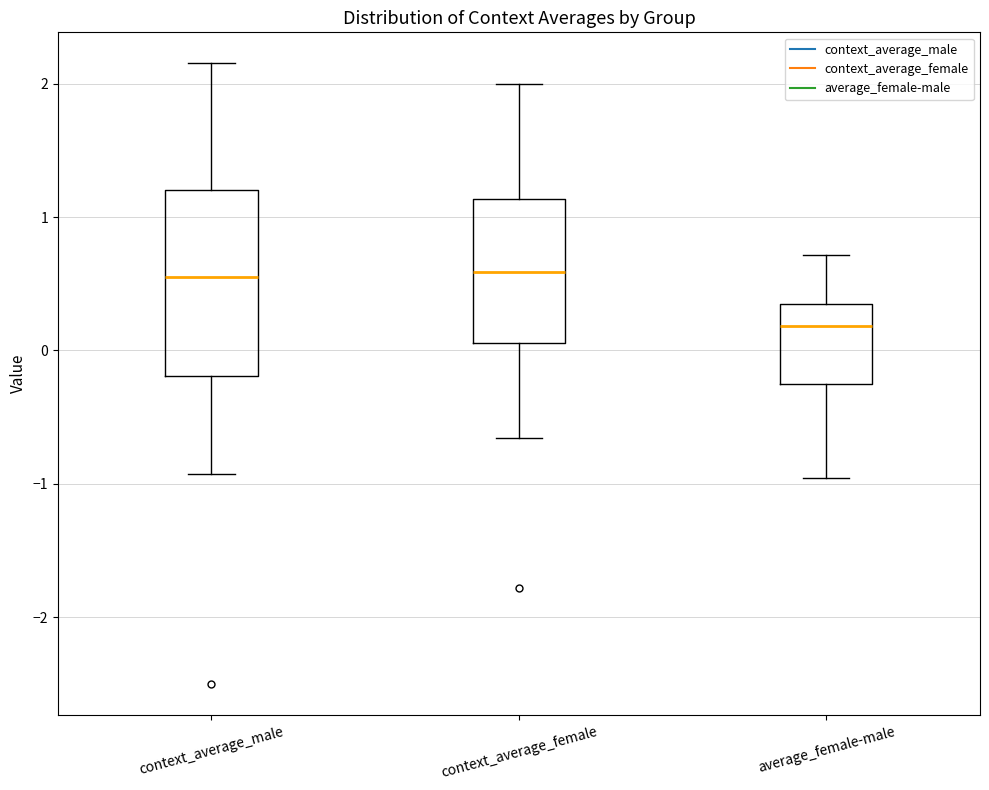

Reading left to right, read every box against the y-axis: the position of its median line, the range the box covers, and the ends of its whiskers. The values are not printed on the chart, so give them approximately, as read against the axis.

context_average_male: median 0.6, box -0.2 to 1.2, whiskers -0.9 to 2.2
context_average_female: median 0.6, box 0.1 to 1.1, whiskers -0.7 to 2.0
average_female-male: median 0.2, box -0.3 to 0.4, whiskers -1.0 to 0.7